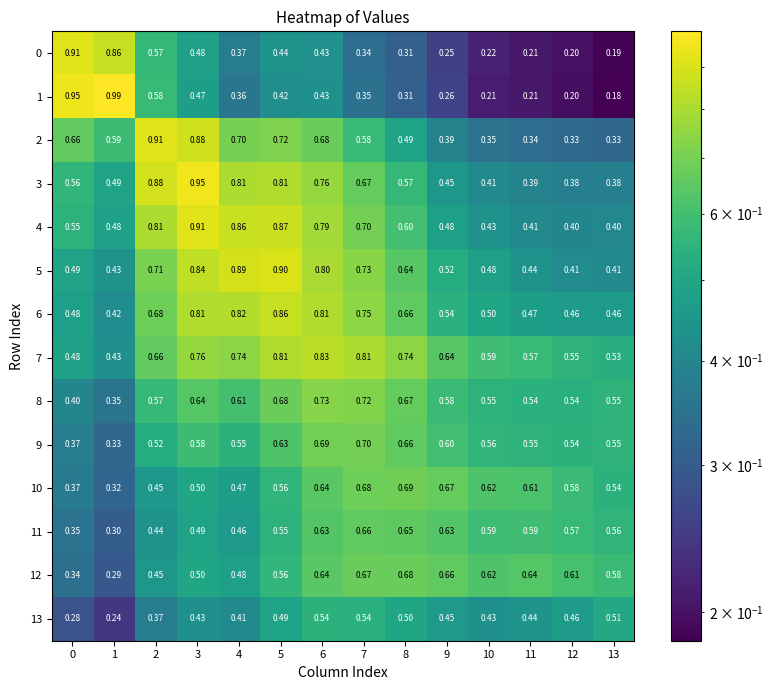

Which series has the largest total across all categories?

7